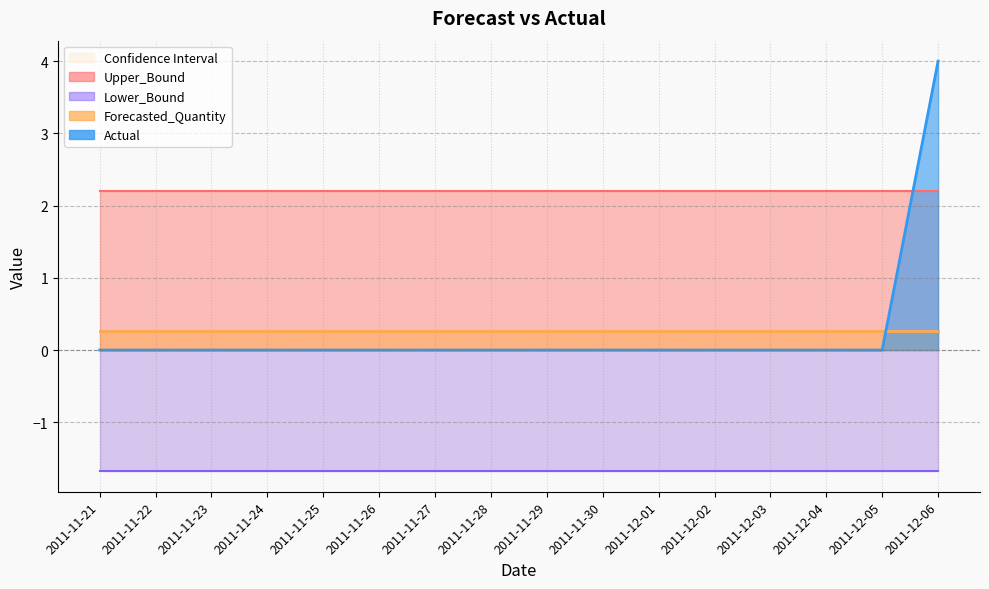

Reading left to right, transcribe all the data shown in this chart.

Actual: 0.0	0.0	0.0	0.0	0.0	0.0	0.0	0.0	0.0	0.0	0.0	0.0	0.0	0.0	0.0	4.0
Forecasted_Quantity: 0.3	0.3	0.3	0.3	0.3	0.3	0.3	0.3	0.3	0.3	0.3	0.3	0.3	0.3	0.3	0.3
Upper_Bound: 2.2	2.2	2.2	2.2	2.2	2.2	2.2	2.2	2.2	2.2	2.2	2.2	2.2	2.2	2.2	2.2
Lower_Bound: -1.7	-1.7	-1.7	-1.7	-1.7	-1.7	-1.7	-1.7	-1.7	-1.7	-1.7	-1.7	-1.7	-1.7	-1.7	-1.7